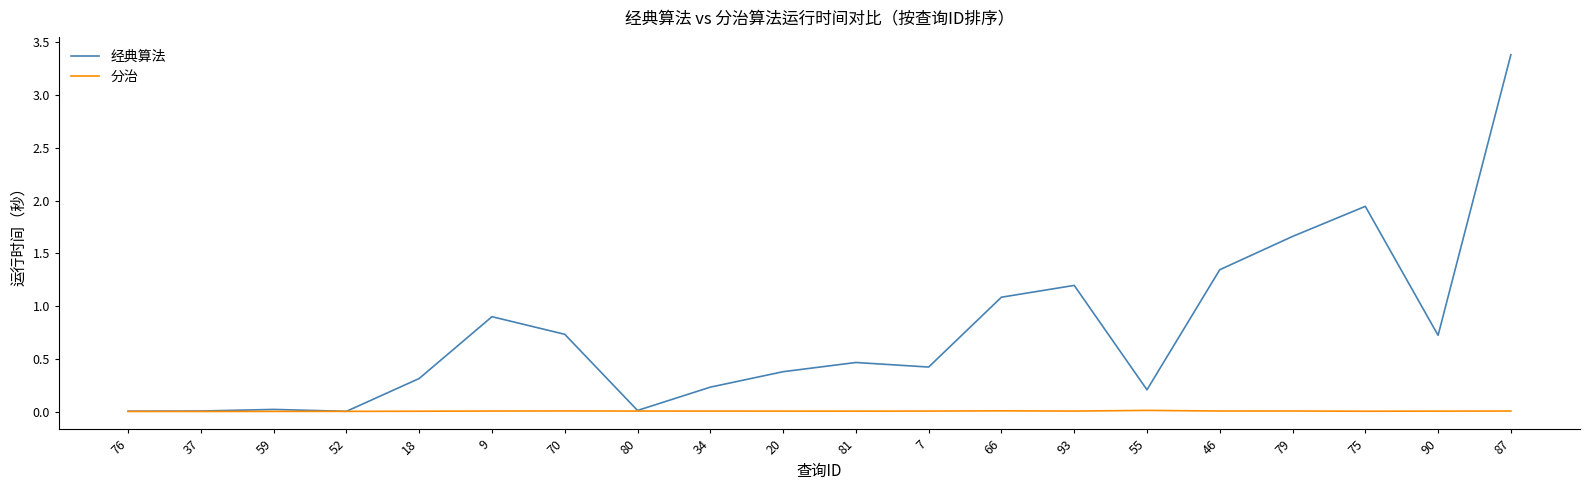

Is it true that 经典算法 equals 1.2 at 93?

True